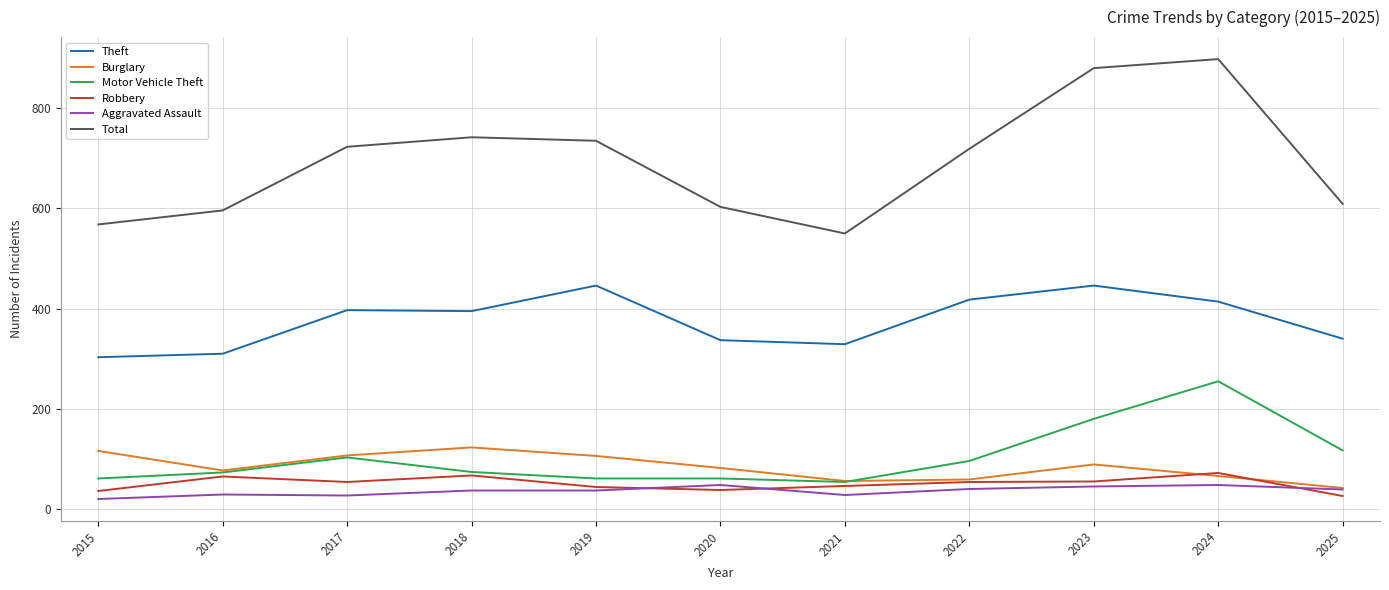

What is the sum of all Aggravated Assault values?

398